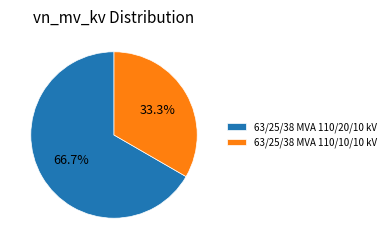

True or false: 63/25/38 MVA 110/20/10 kV accounts for 67% of the total.

True